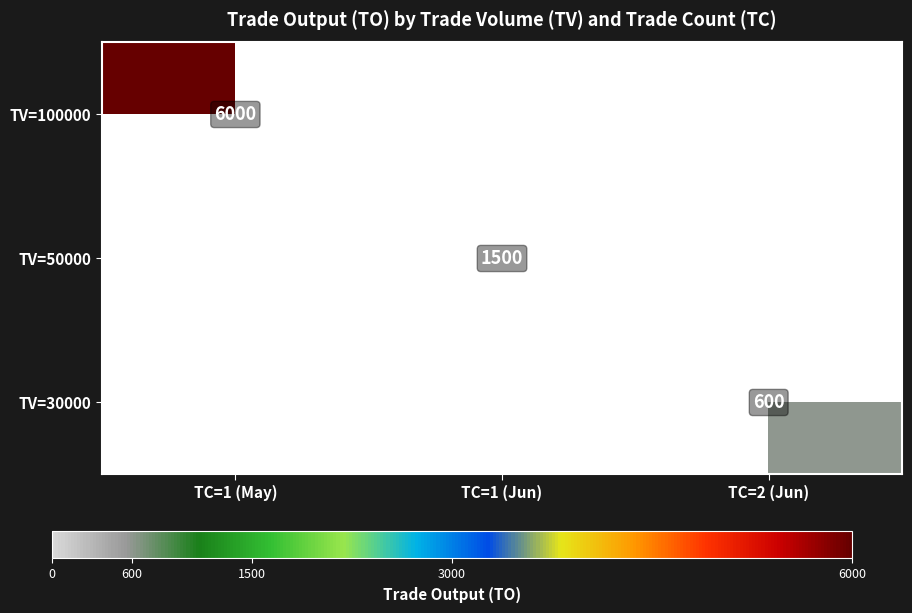

How many data points does each series have?

3